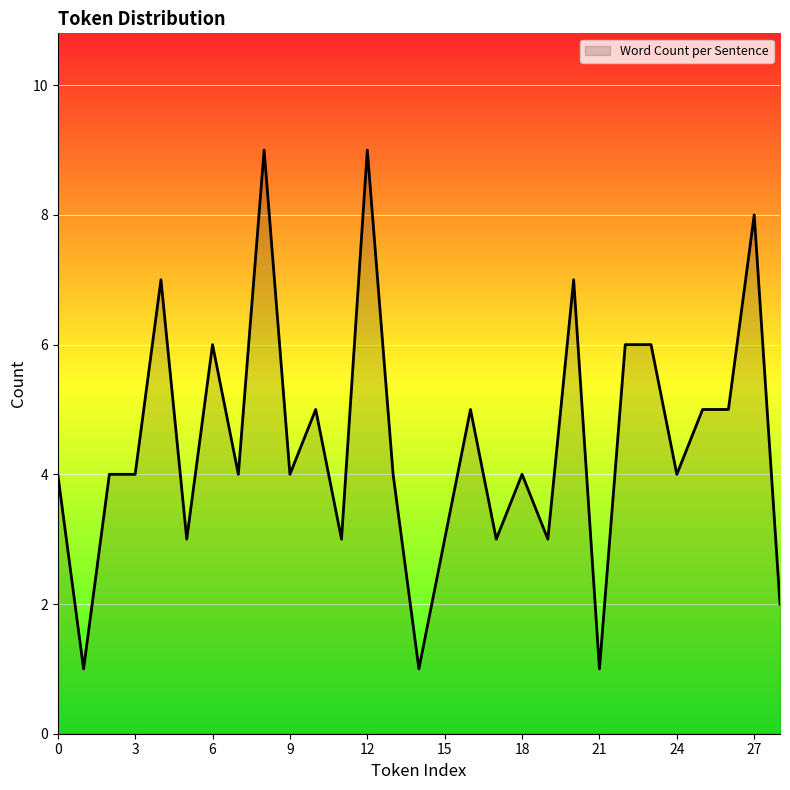

What is the greatest value displayed?

9